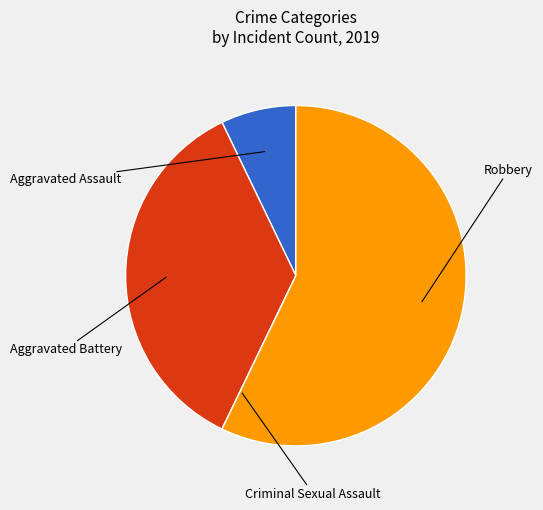

Is there a majority slice in this chart?

Yes